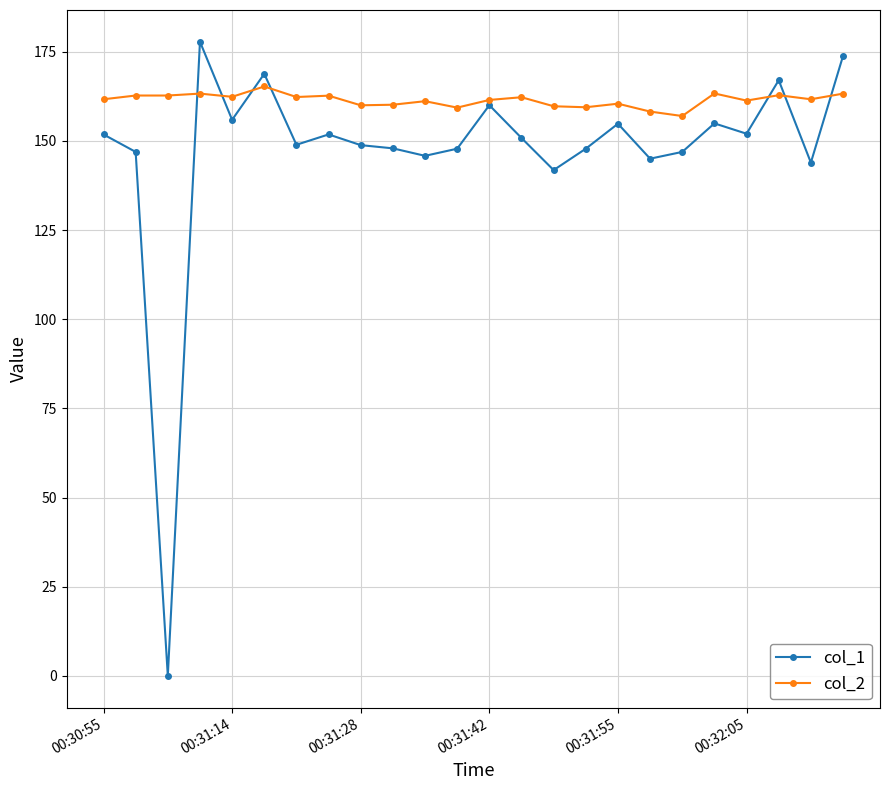

At how many categories does at least one series exceed 121?

24